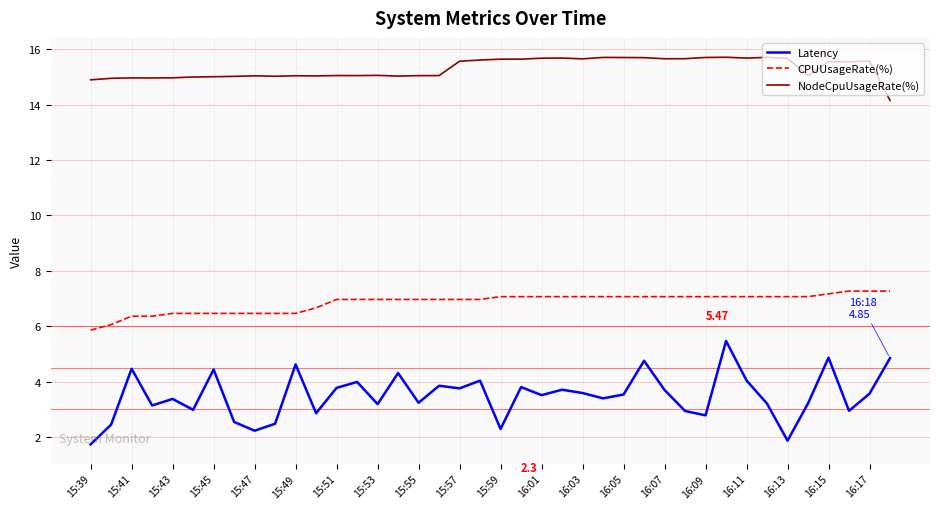

Which series has the largest range (max minus min)?

Latency